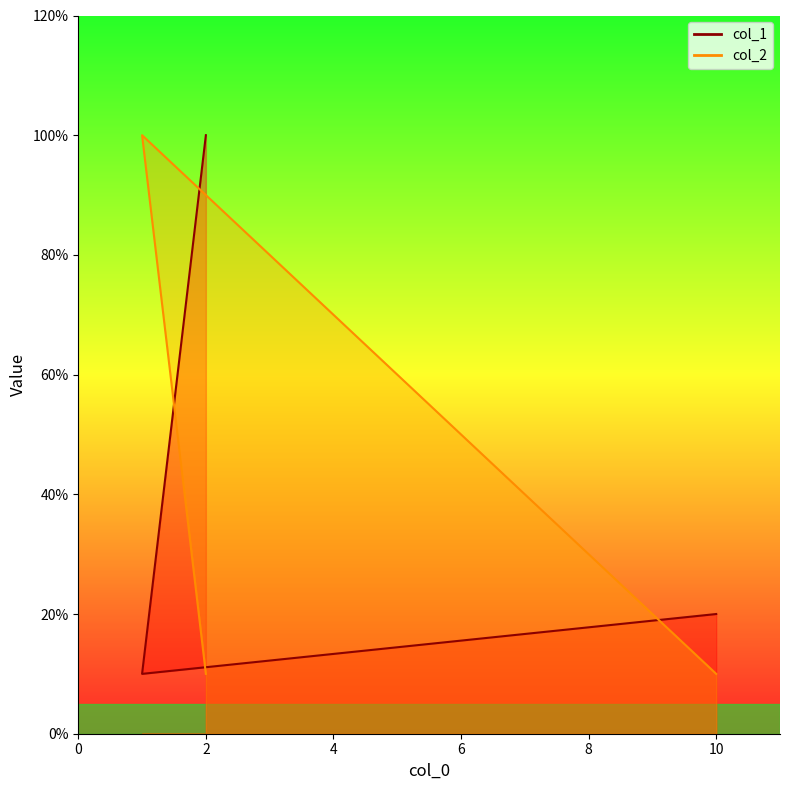

Is it true that col_1 equals 2 at 1?

False